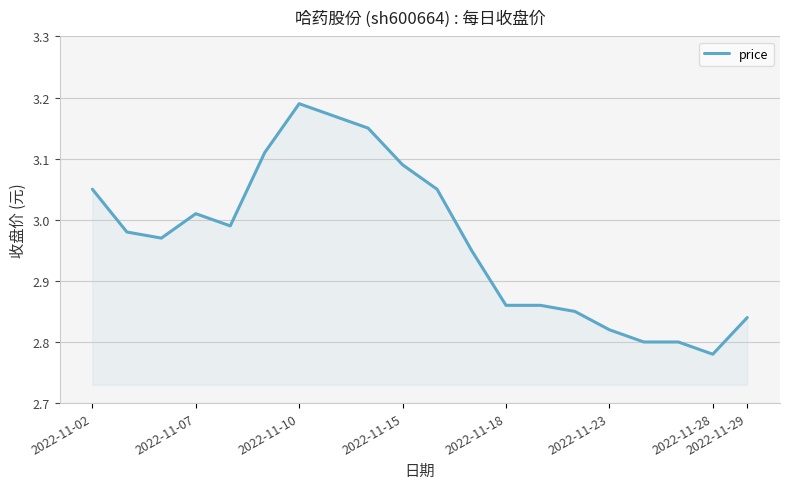

What is the difference between the maximum and minimum values?

0.4